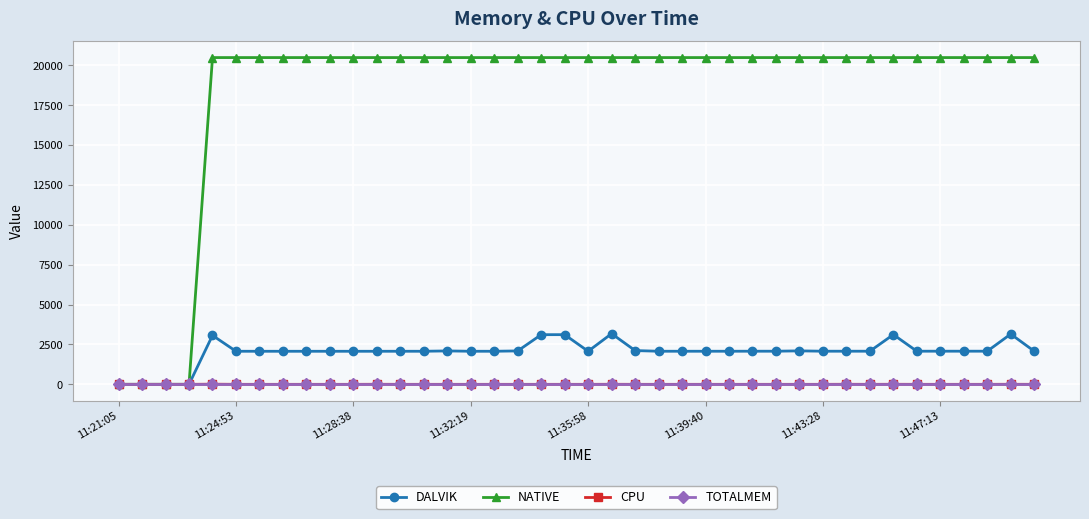

True or false: DALVIK has more than 0 interior local peaks.

True